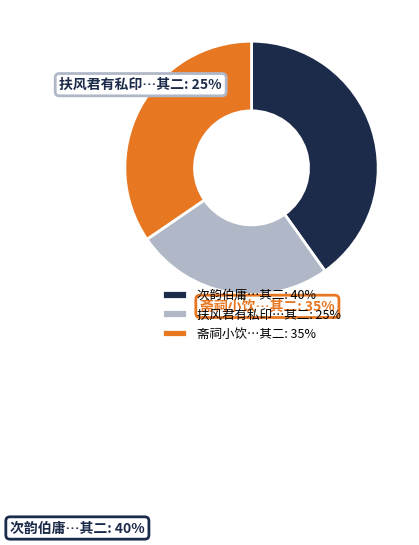

What portion of the pie excludes 次韵伯庸待制上京寓直书事四首因以为寄 其二?

59.9%